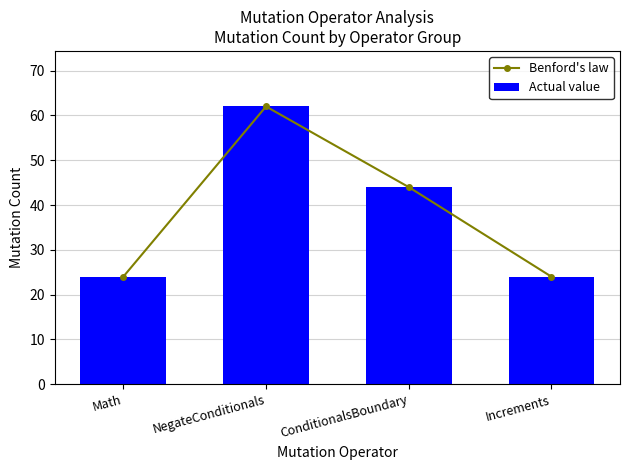

At how many categories does at least one series exceed 50?

1